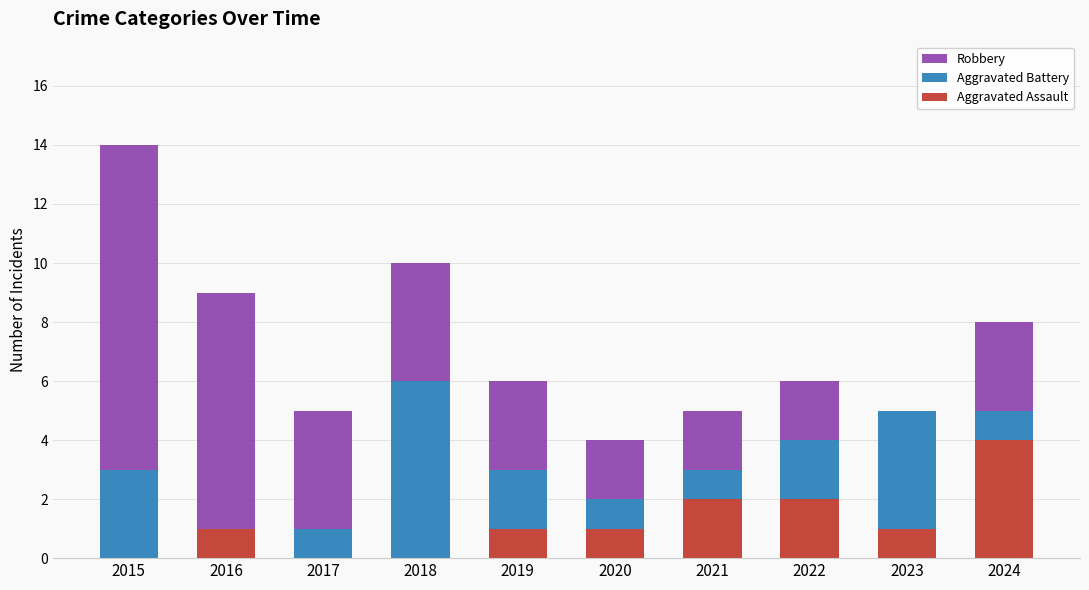

At which label does Aggravated Assault reach its peak?

2024